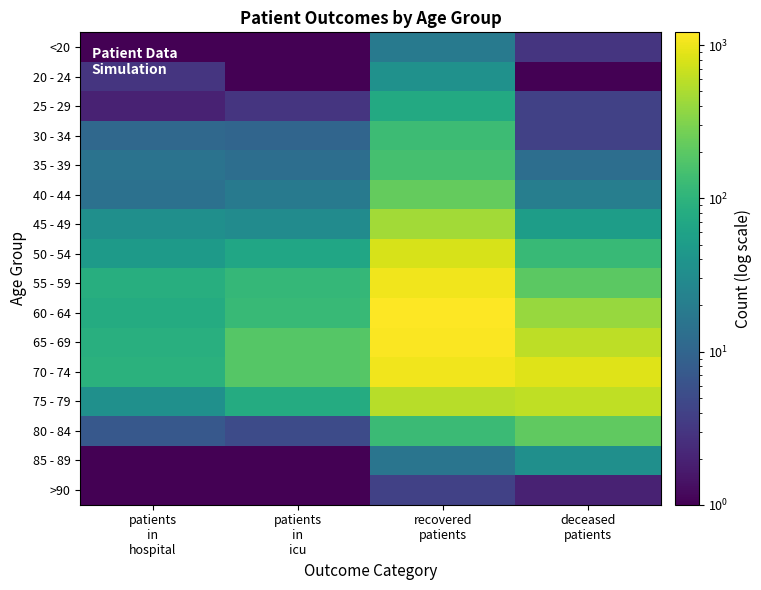

Reading left to right, list all the values displayed in this chart.

<20: patients
in
hospital=0.5	patients
in
icu=0.5	recovered
patients=18.0	deceased
patients=3.0
20 - 24: patients
in
hospital=3.0	patients
in
icu=1.0	recovered
patients=36.0	deceased
patients=0.5
25 - 29: patients
in
hospital=2.0	patients
in
icu=3.0	recovered
patients=75.0	deceased
patients=4.0
30 - 34: patients
in
hospital=11.0	patients
in
icu=10.0	recovered
patients=129.0	deceased
patients=4.0
35 - 39: patients
in
hospital=15.0	patients
in
icu=13.0	recovered
patients=150.0	deceased
patients=13.0
40 - 44: patients
in
hospital=14.0	patients
in
icu=18.0	recovered
patients=228.0	deceased
patients=21.0
45 - 49: patients
in
hospital=34.0	patients
in
icu=31.0	recovered
patients=448.0	deceased
patients=52.0
50 - 54: patients
in
hospital=48.0	patients
in
icu=66.0	recovered
patients=779.0	deceased
patients=119.0
55 - 59: patients
in
hospital=86.0	patients
in
icu=113.0	recovered
patients=1052.0	deceased
patients=204.0
60 - 64: patients
in
hospital=78.0	patients
in
icu=119.0	recovered
patients=1214.0	deceased
patients=401.0
65 - 69: patients
in
hospital=88.0	patients
in
icu=185.0	recovered
patients=1175.0	deceased
patients=597.0
70 - 74: patients
in
hospital=93.0	patients
in
icu=185.0	recovered
patients=1043.0	deceased
patients=854.0
75 - 79: patients
in
hospital=35.0	patients
in
icu=78.0	recovered
patients=563.0	deceased
patients=613.0
80 - 84: patients
in
hospital=7.0	patients
in
icu=5.0	recovered
patients=128.0	deceased
patients=217.0
85 - 89: patients
in
hospital=1.0	patients
in
icu=0.5	recovered
patients=16.0	deceased
patients=34.0
>90: patients
in
hospital=0.5	patients
in
icu=0.5	recovered
patients=4.0	deceased
patients=2.0